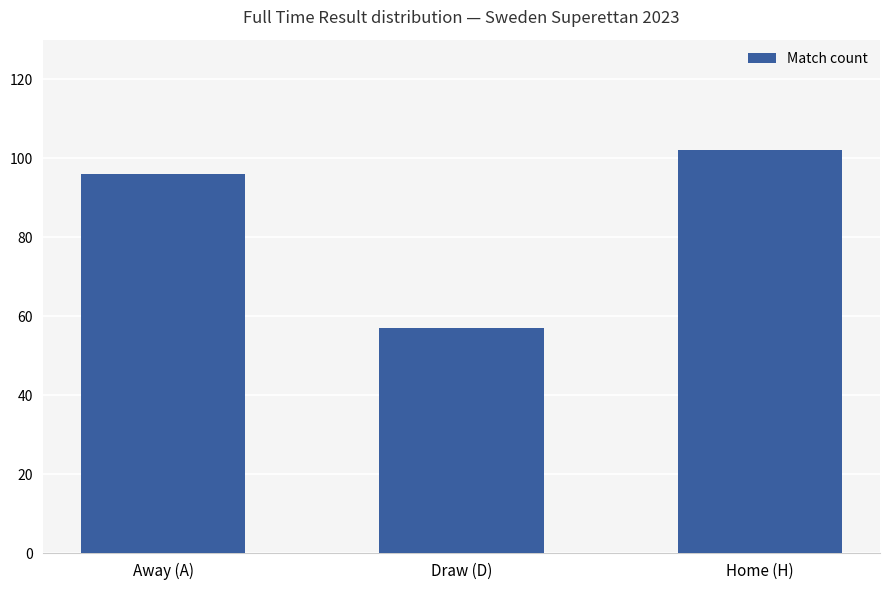

What is the minimum value shown in the chart?

57